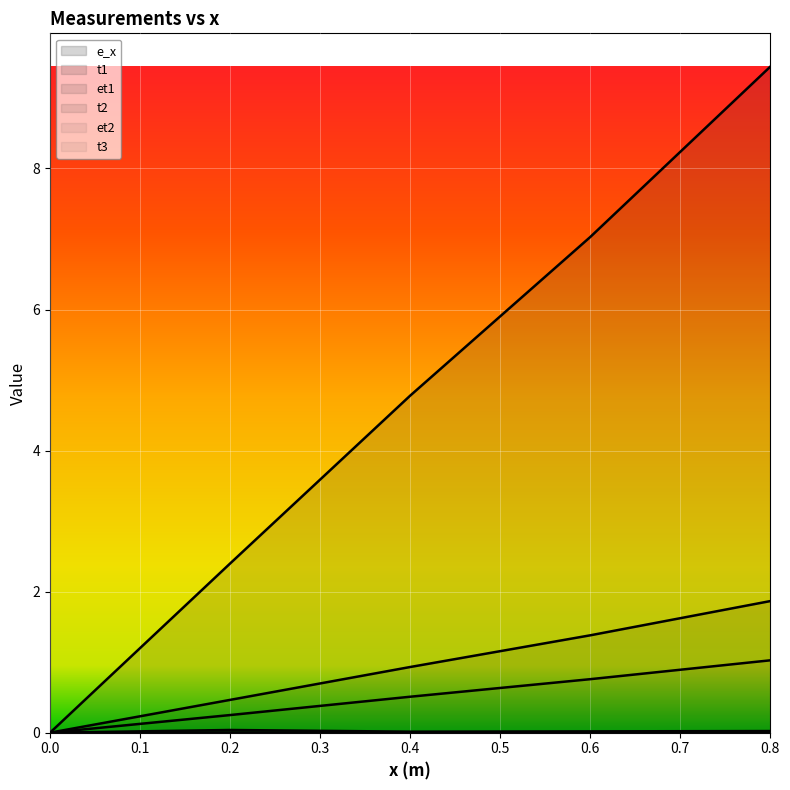

How many positive values does the et1 line series have?

4